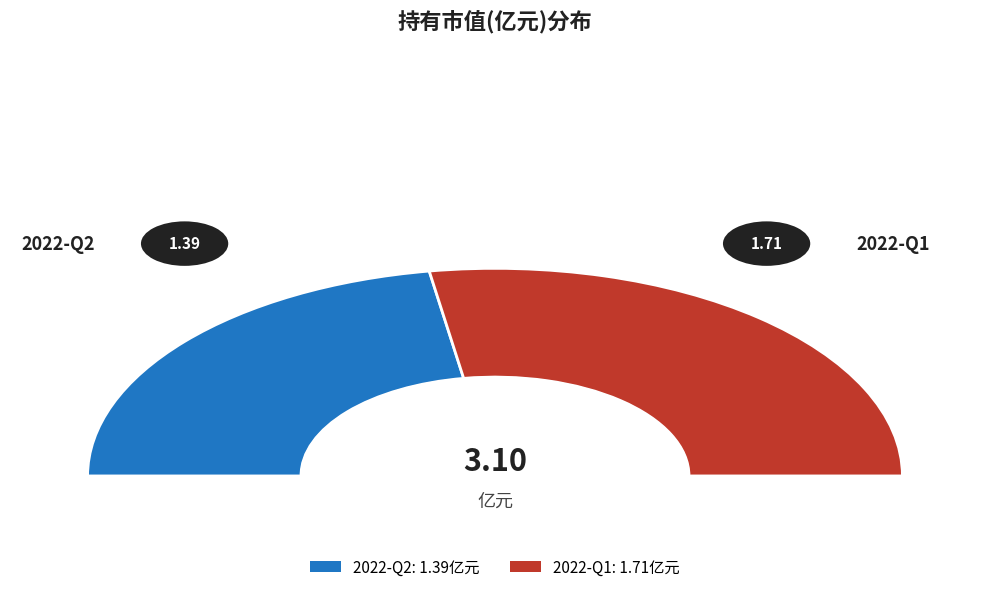

What portion of the pie excludes 2022-Q2?

55.2%